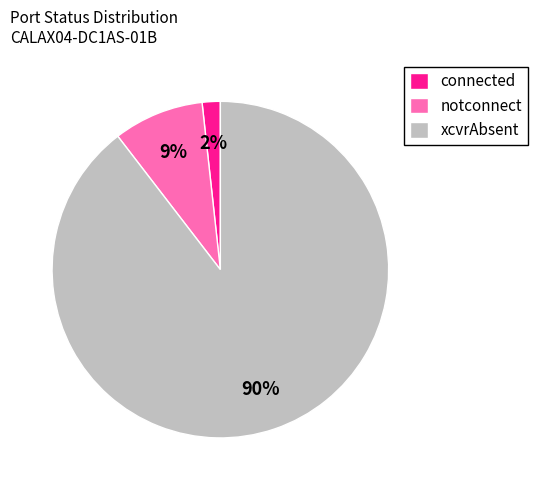

Is xcvrAbsent the majority of the pie?

Yes